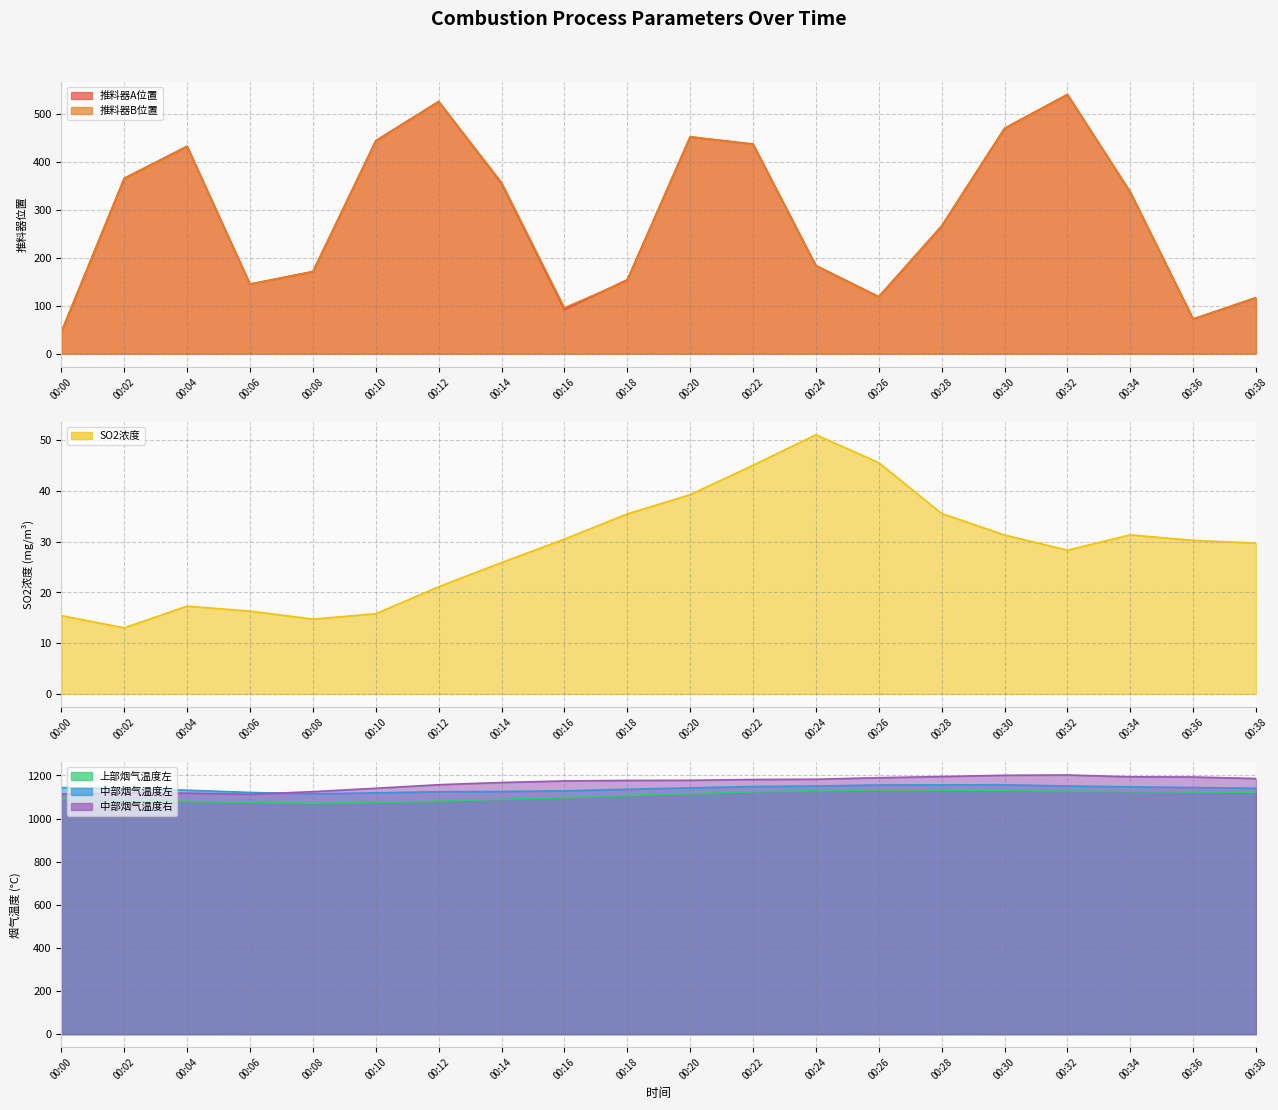

In 推料器A位置, how many points are lower than both neighbors (excluding endpoints)?

4